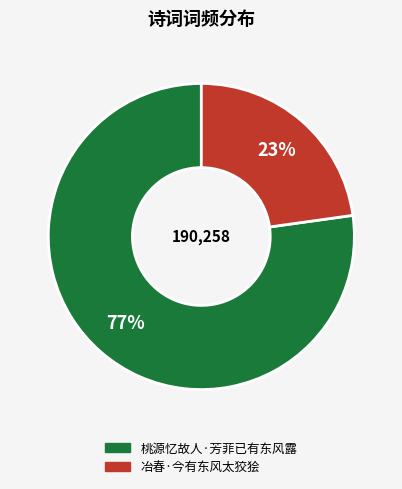

What is the smallest slice in the pie chart?

冶春·今有东风太狡狯